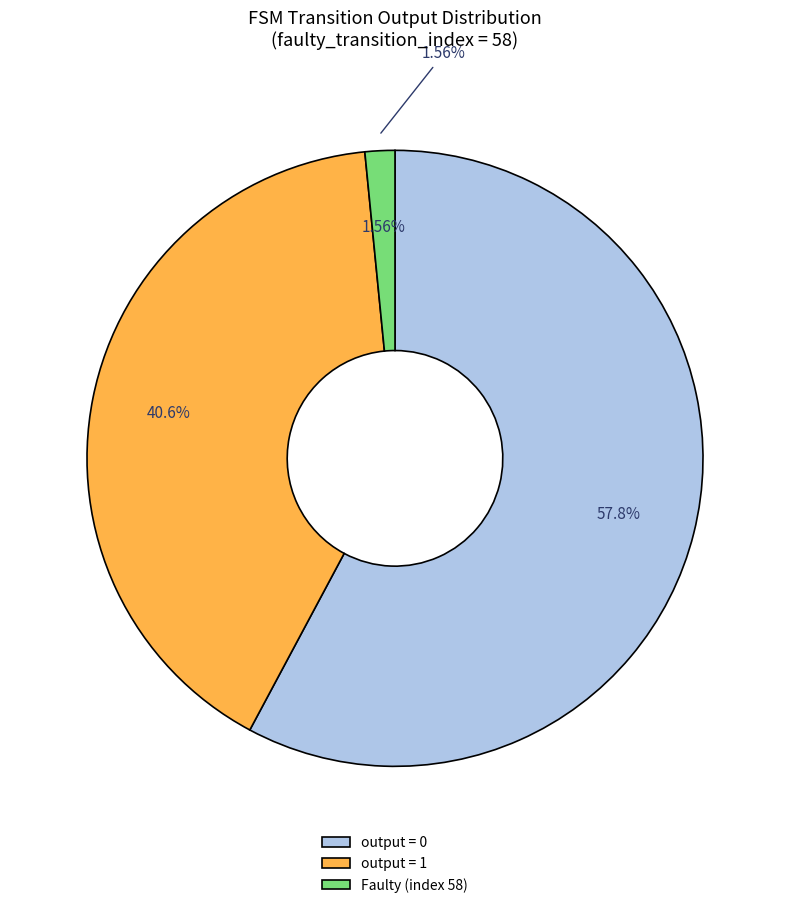

What is the largest slice in the pie chart?

output_symbol=0